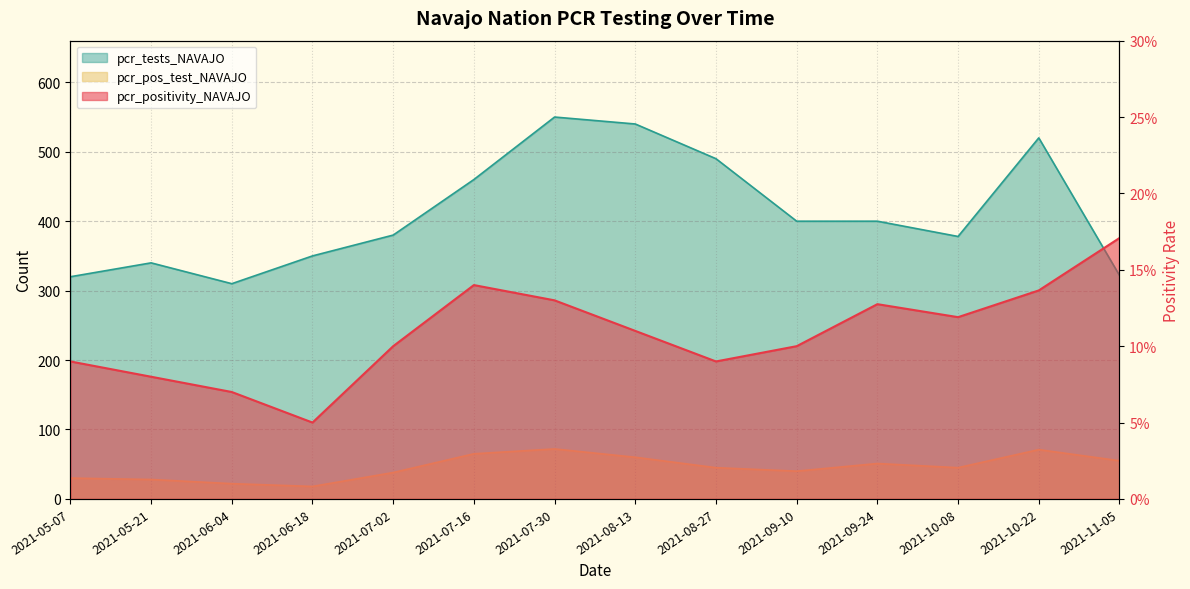

List the labels in order of pcr_tests_NAVAJO value, smallest first.

2021-06-04, 2021-05-07, 2021-11-05, 2021-05-21, 2021-06-18, 2021-10-08, 2021-07-02, 2021-09-10, 2021-09-24, 2021-07-16, 2021-08-27, 2021-10-22, 2021-08-13, 2021-07-30